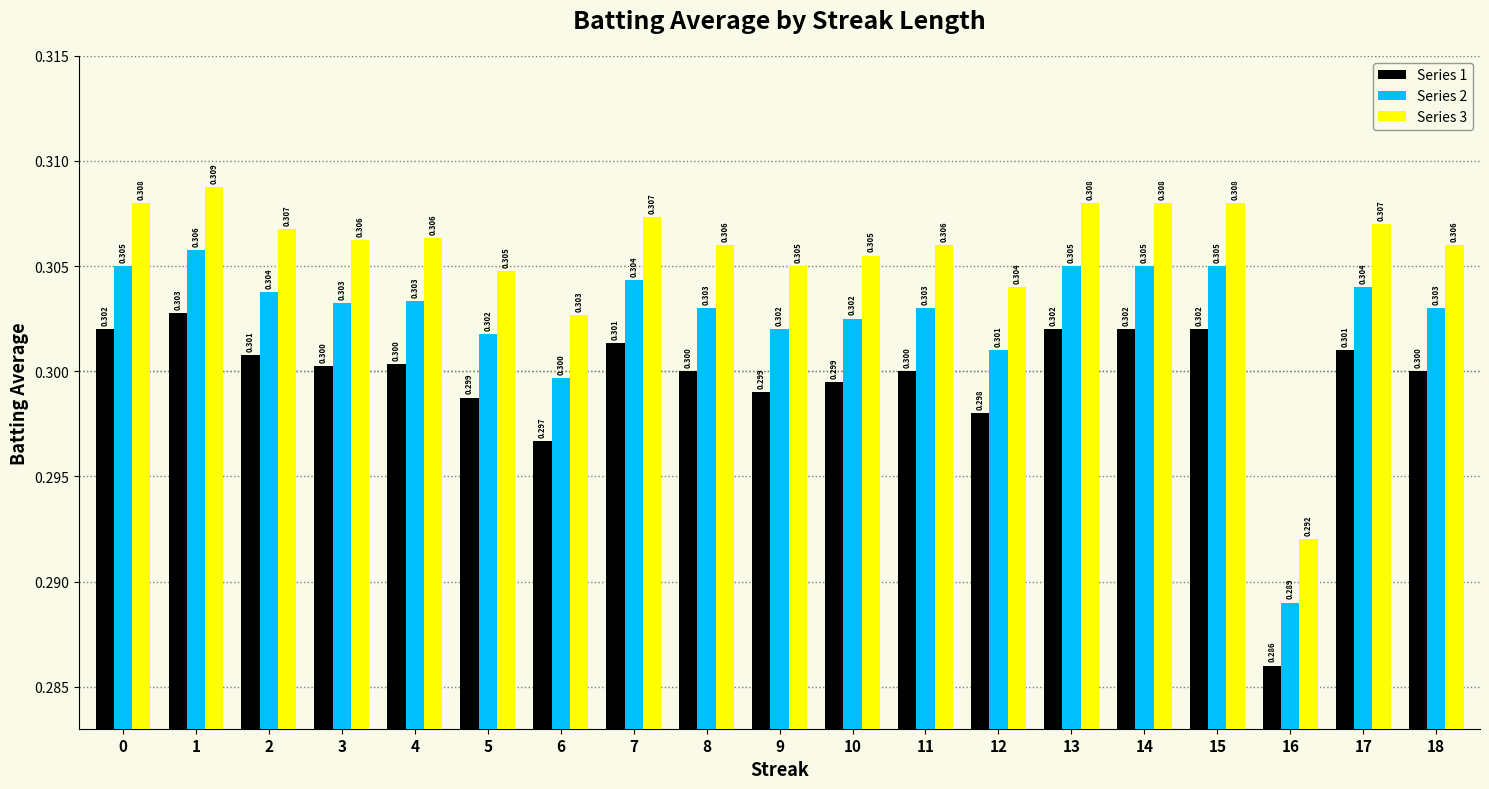

Is it true that Series 3 equals 0.2 at 7?

False